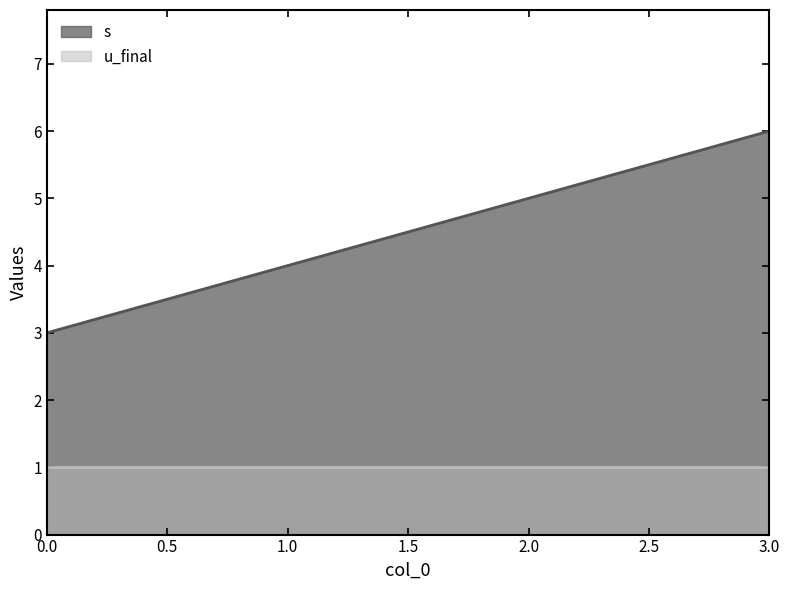

Rank the categories by value from lowest to highest.

0, 1, 2, 3